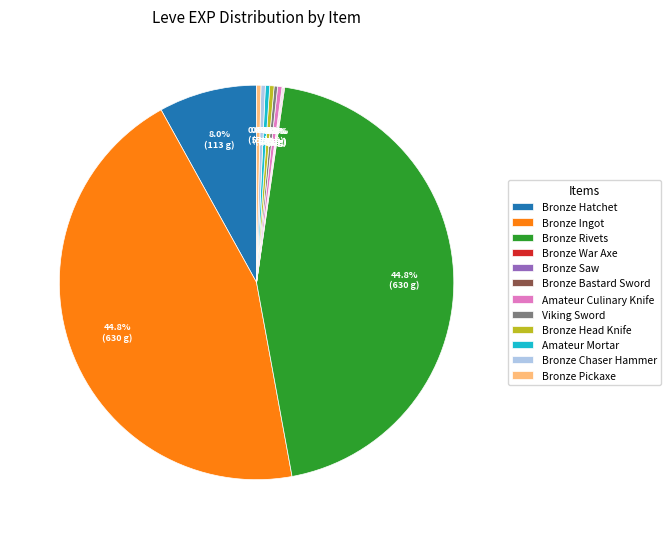

What portion of the pie excludes Amateur Culinary Knife?

99.6%